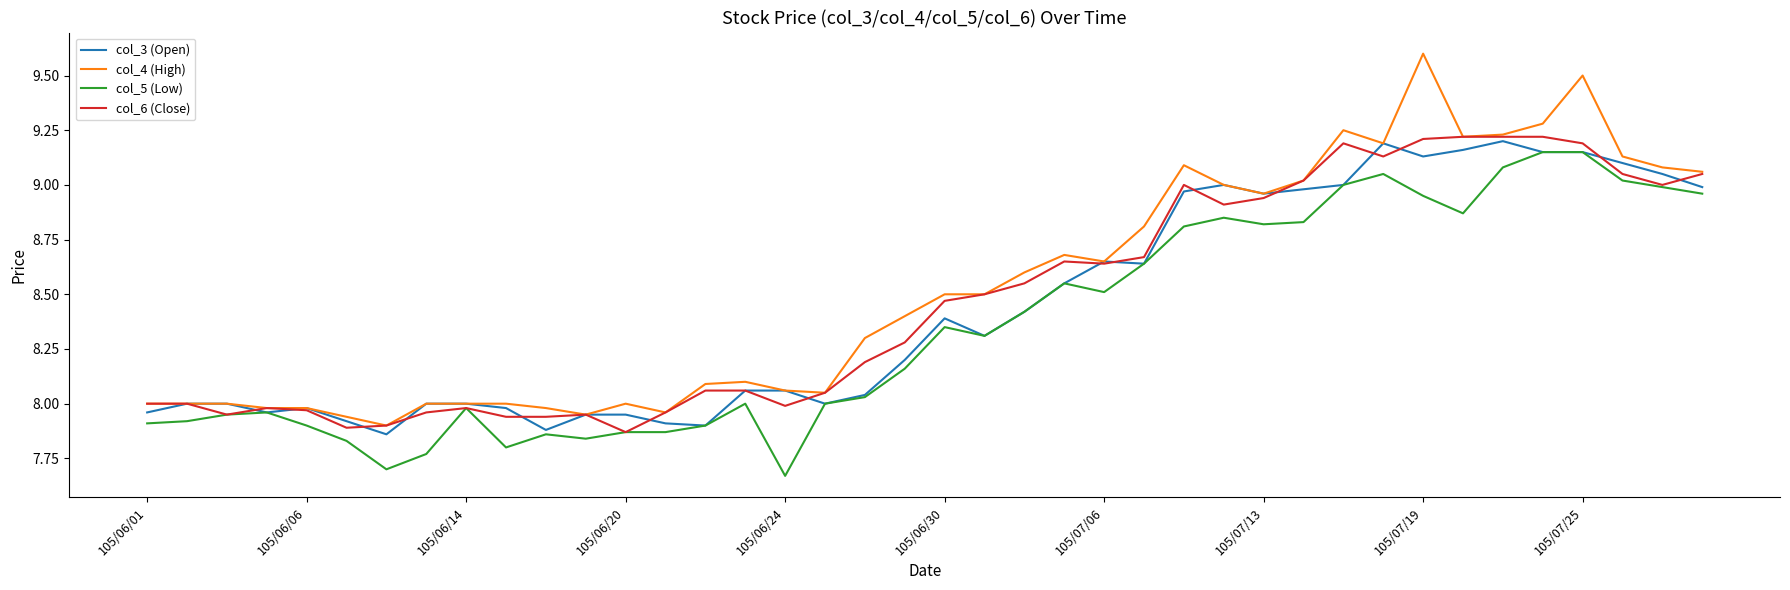

Which series has the largest range (max minus min)?

col_4 (High)